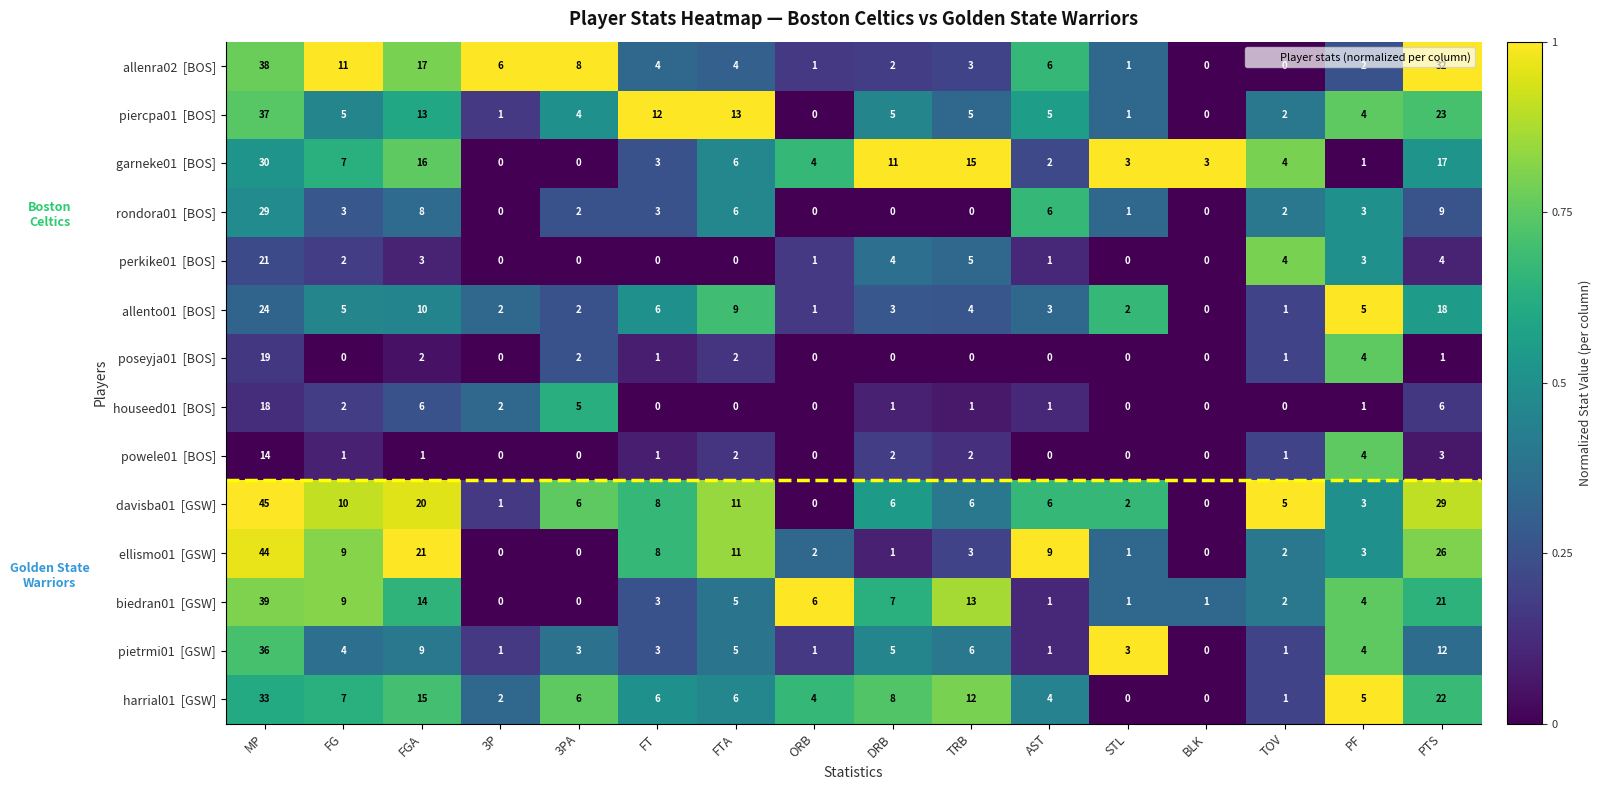

At which category does the chart reach its peak across all series?

MP